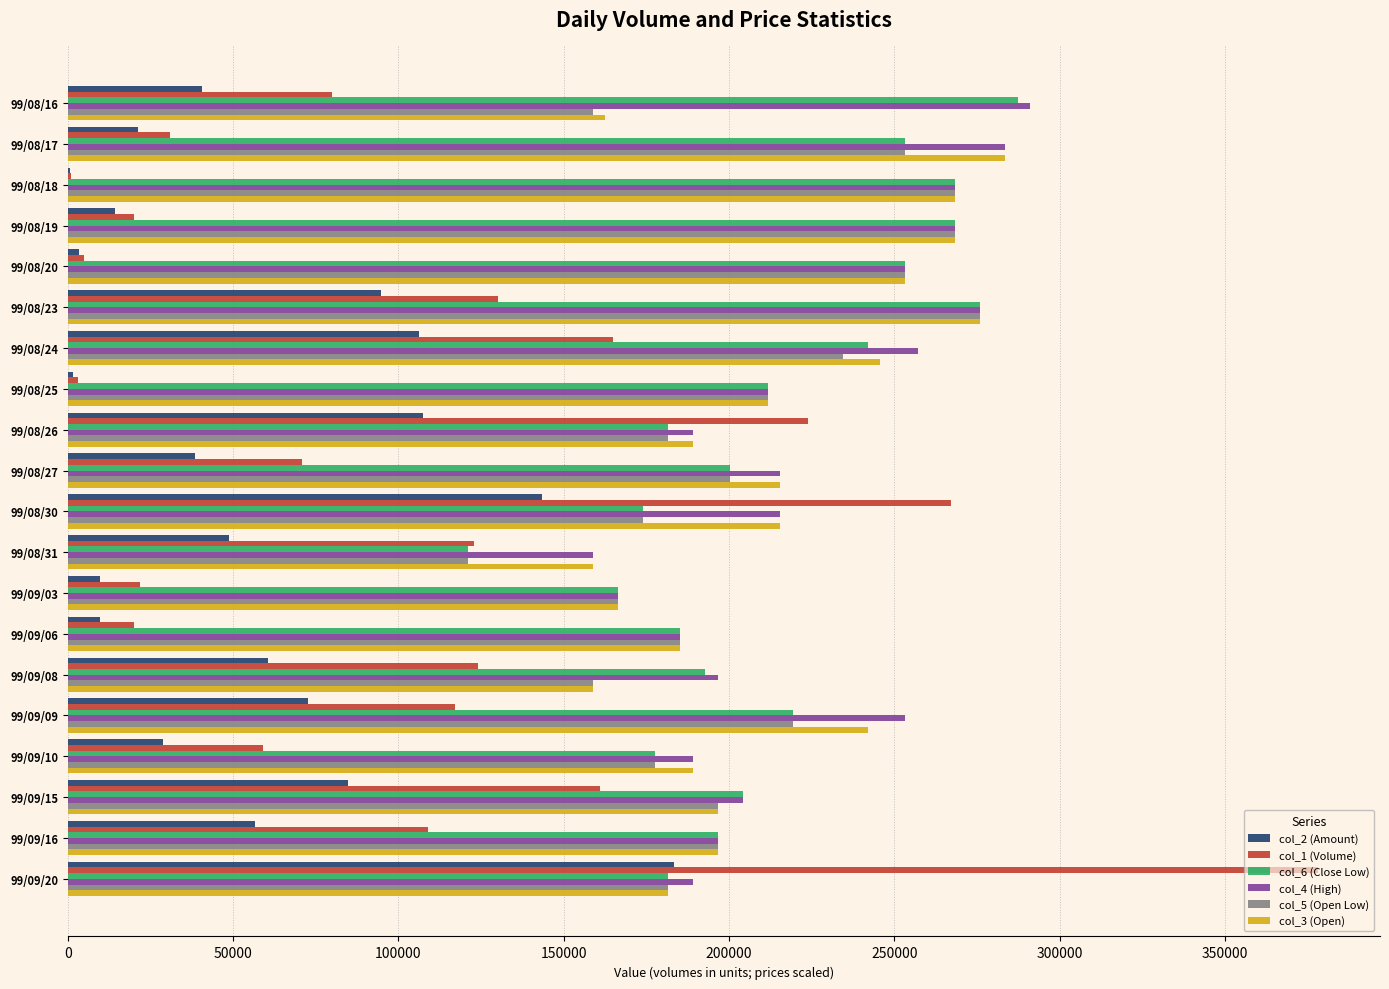

Which category has the highest value in the col_3 (Open) series?

99/08/17